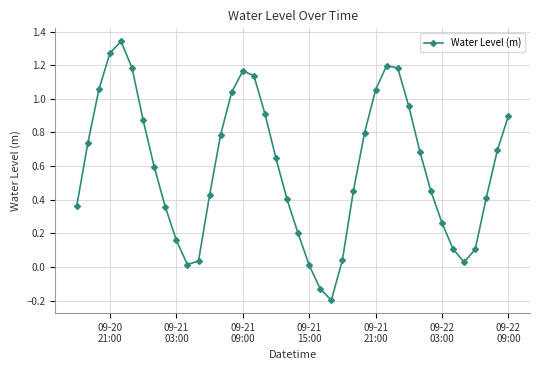

What is the minimum value shown in the chart?

-0.2